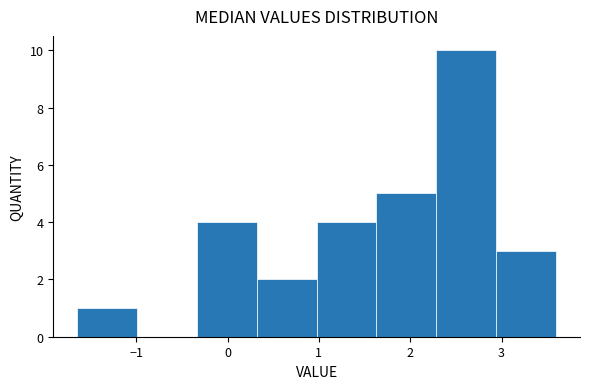

Which range on the x-axis has the tallest bar?

2.3 to 2.9